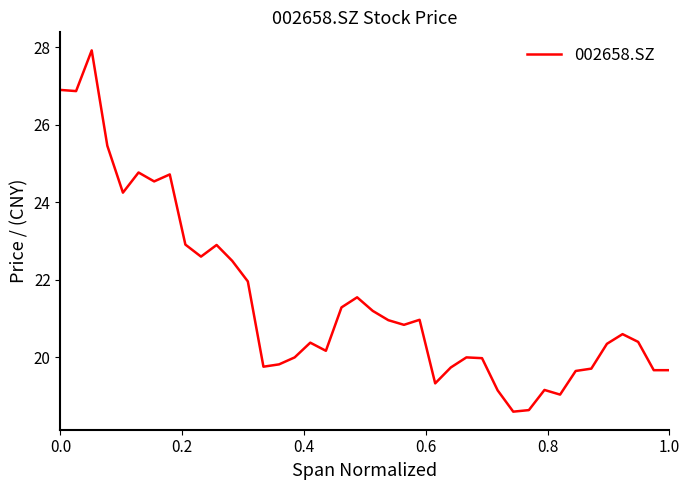

What is the maximum value shown in the chart?

27.9